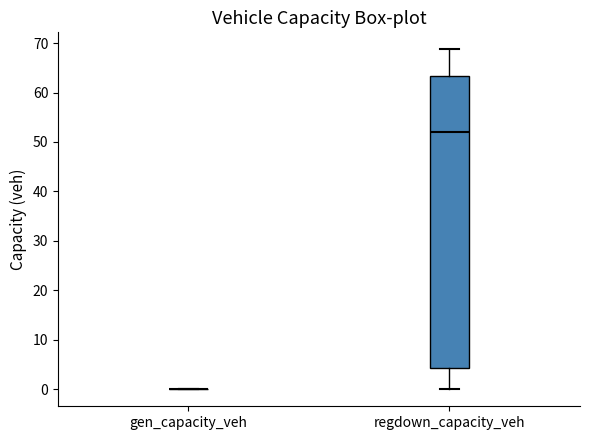

Where does the median line of the box for regdown_capacity_veh sit on the y-axis? The values are not printed on the chart, so give them approximately, as read against the axis.

52